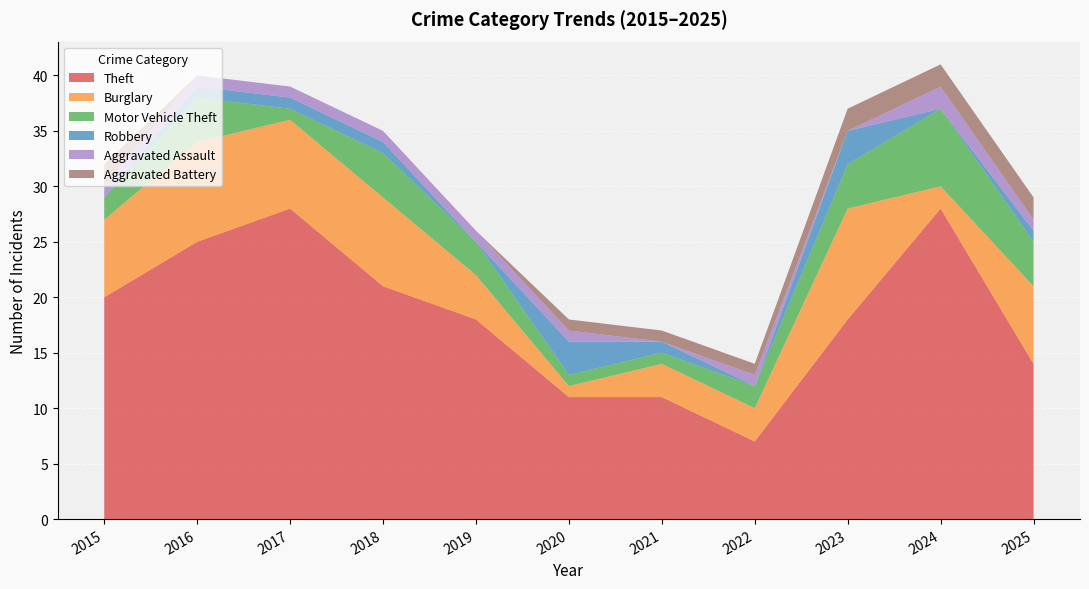

Reading left to right, extract all data points from this chart.

Theft: 20	25	28	21	18	11	11	7	18	28	14
Burglary: 7	9	8	8	4	1	3	3	10	2	7
Motor Vehicle Theft: 2	4	1	4	3	1	1	2	4	7	4
Robbery: 0	1	1	1	0	3	1	0	3	0	1
Aggravated Assault: 1	1	1	1	1	1	0	1	0	2	1
Aggravated Battery: 2	0	0	0	0	1	1	1	2	2	2